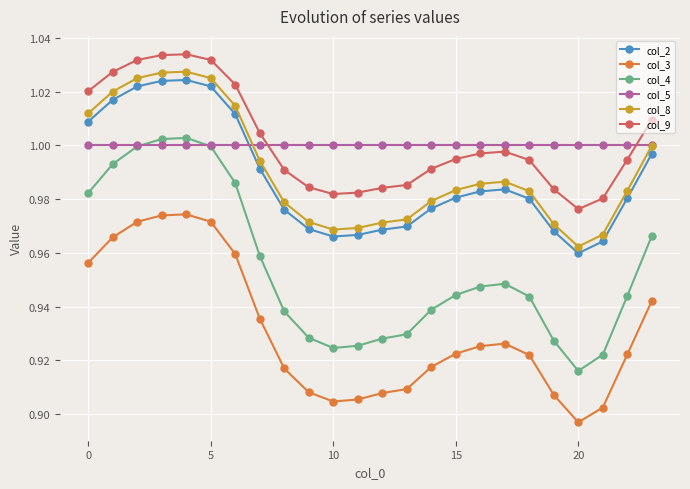

Which series has the widest spread of values?

col_4